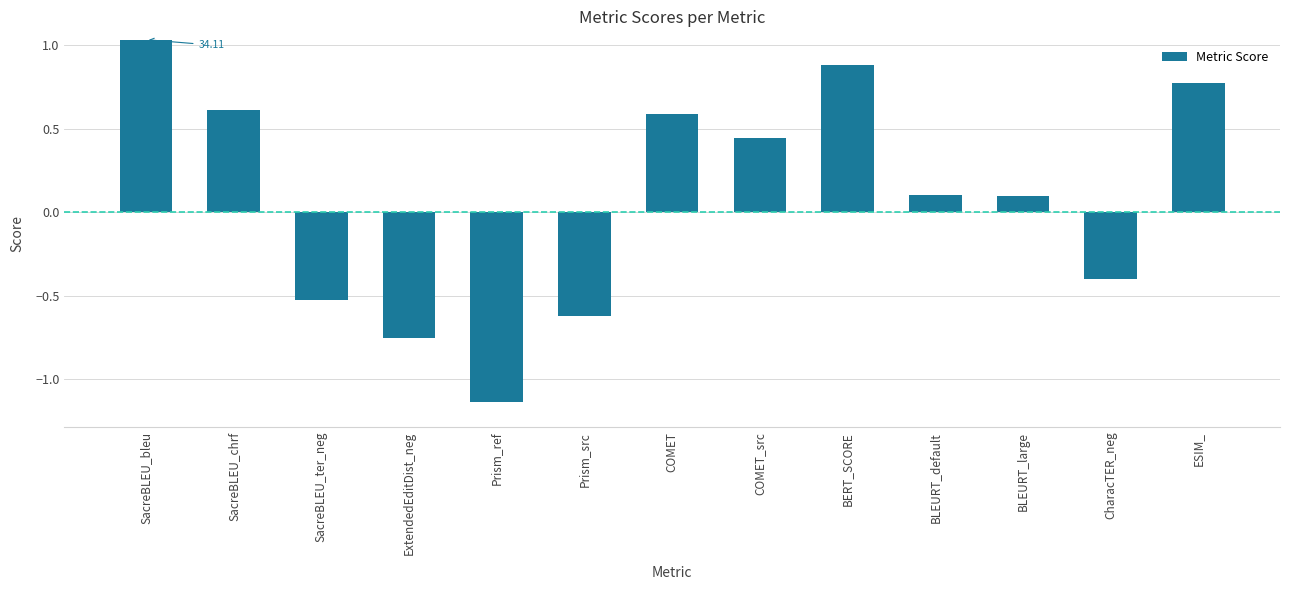

What is the label of the 12th bar from the left?

CharacTER_neg